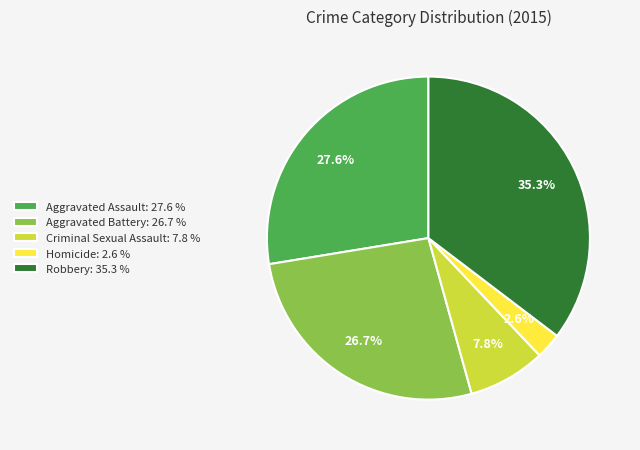

To the nearest percent, what percentage of the pie is Homicide?

3%